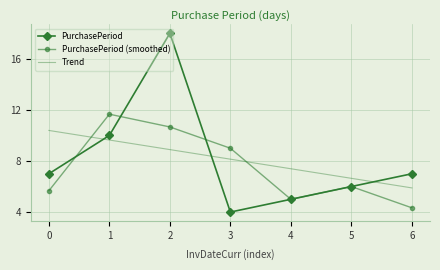

What are all the series names shown in the legend?

PurchasePeriod, PurchasePeriod (smoothed), Trend